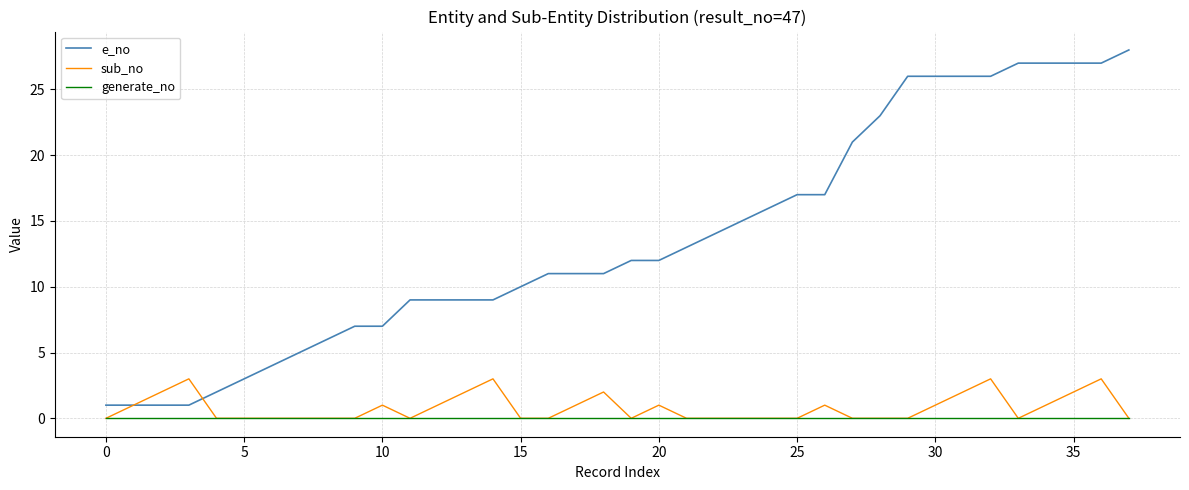

Rank the series by their maximum value, from highest to lowest.

e_no, sub_no, generate_no